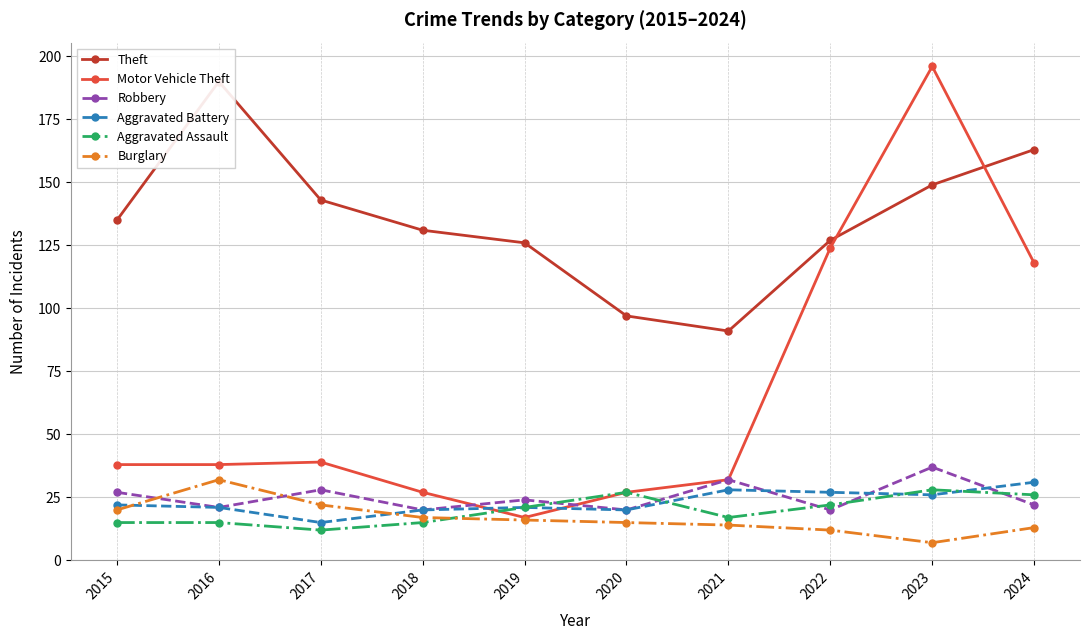

Where does the Robbery series first go above 24?

2015